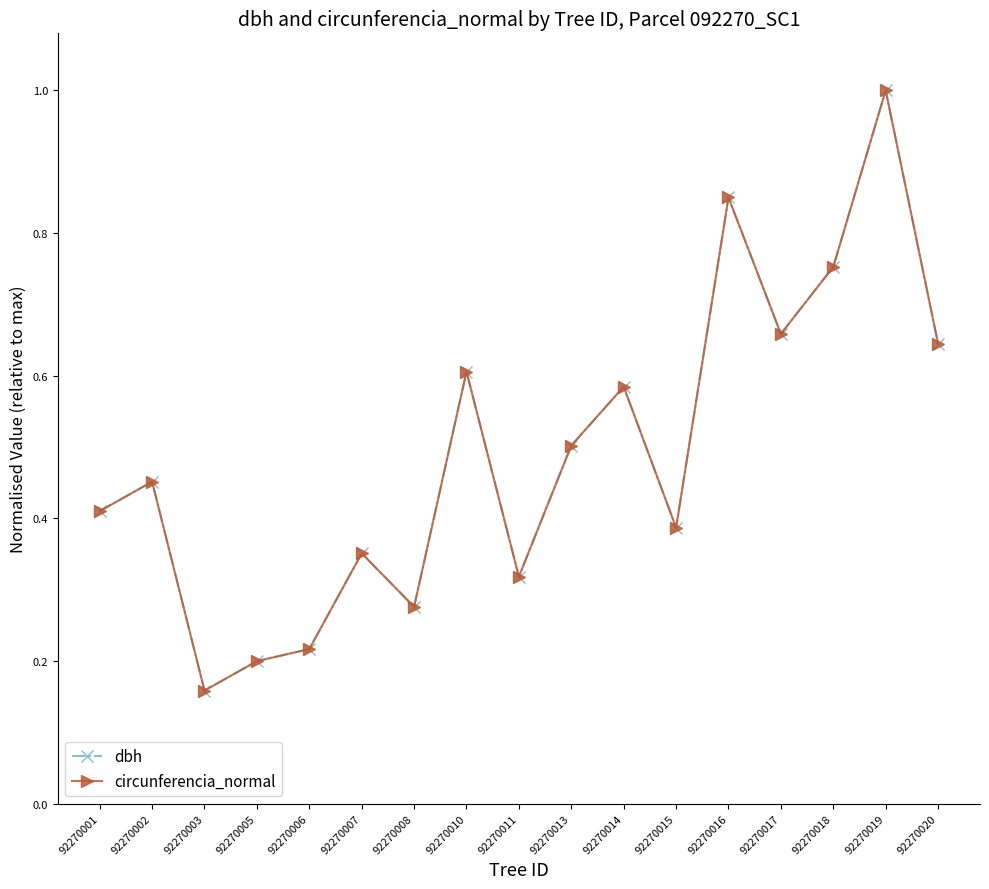

What is the maximum value for dbh?

1.0